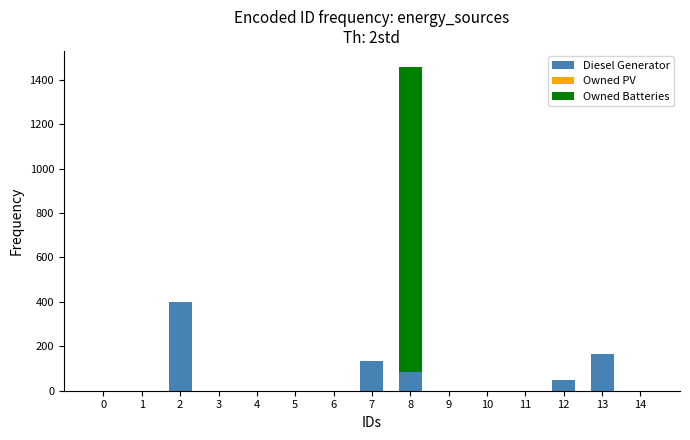

Reading left to right, transcribe the values for Diesel Generator.

0=0	1=0	2=400	3=0	4=0	5=0	6=0	7=133	8=83	9=0	10=0	11=0	12=50	13=166	14=0